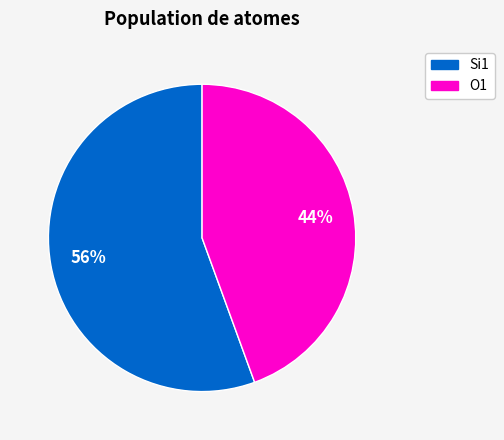

Is the sum of O1 and Si1 greater than half?

Yes